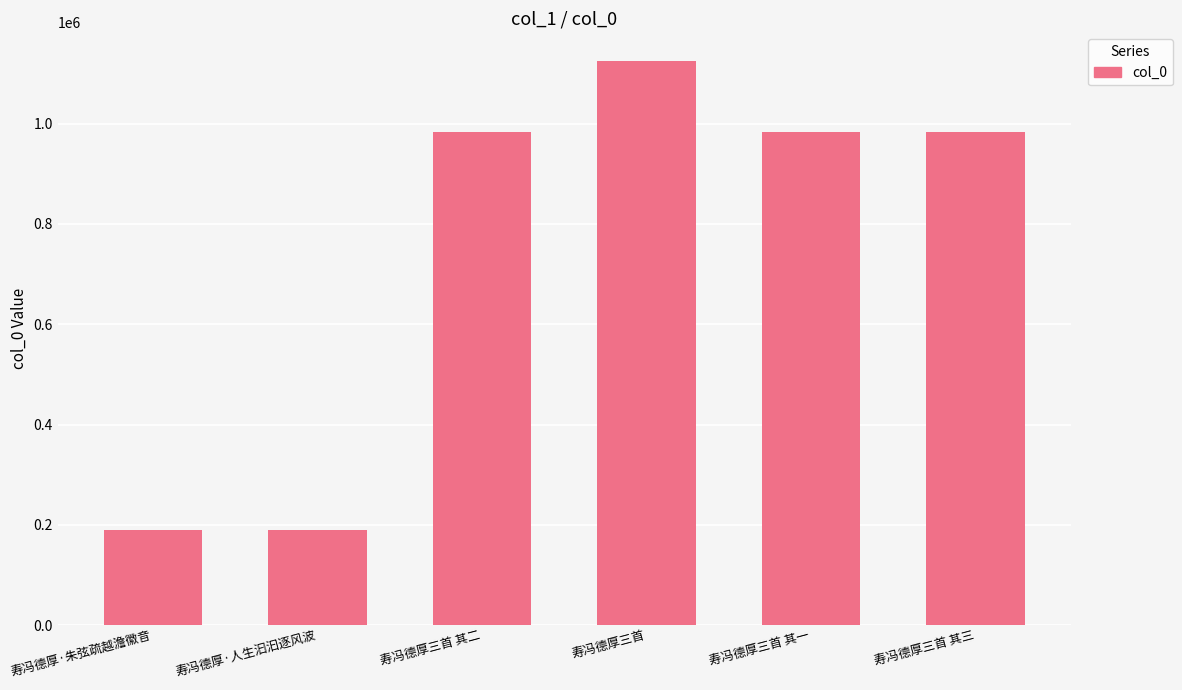

What value does the data have at 寿冯德厚·朱弦疏越澹徽音?

189510